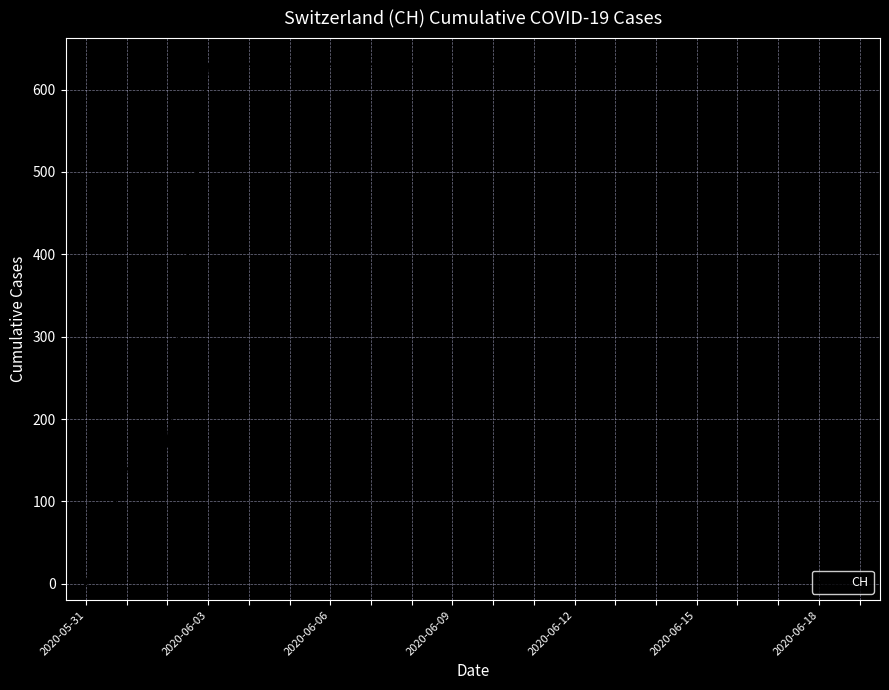

What is the difference between the maximum and minimum values?

631